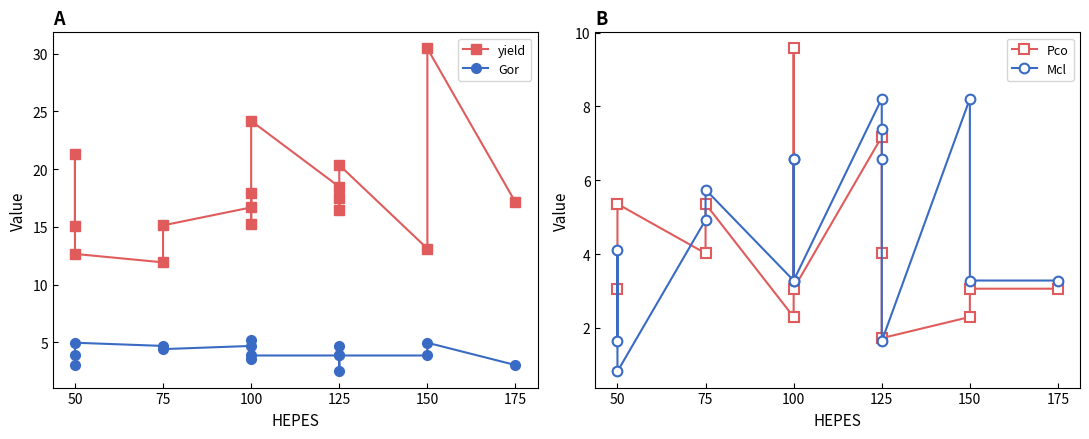

What is the lowest value of the Gor series?

2.5